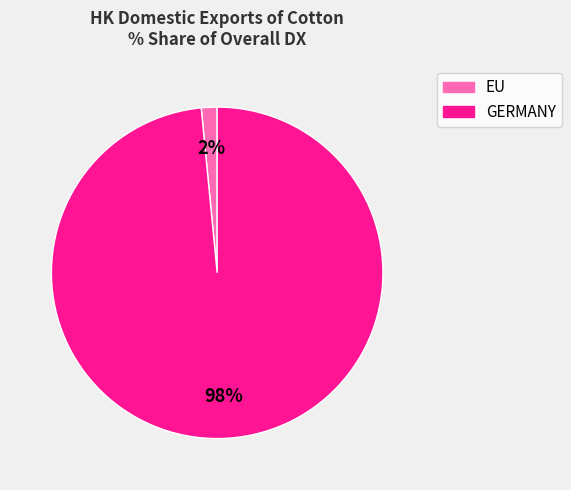

Does any single category account for the majority?

Yes